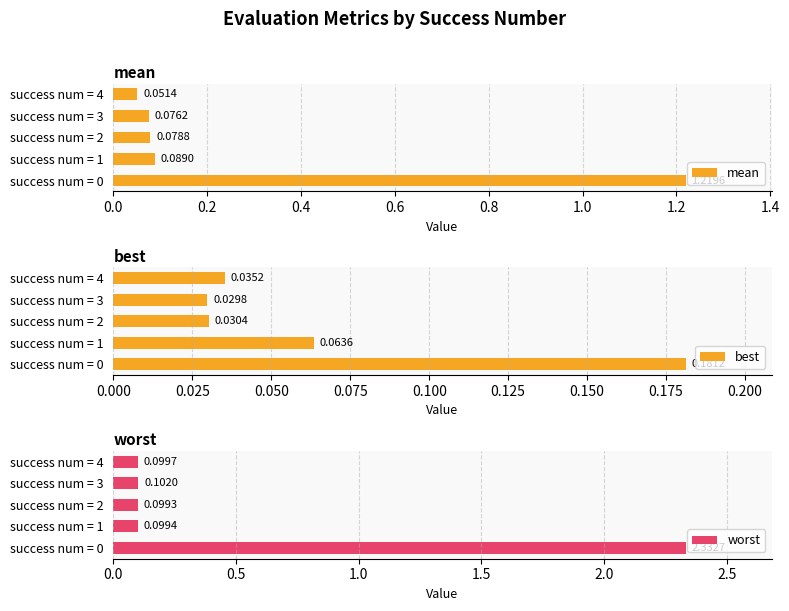

Which has a higher value, success num = 4 or success num = 1?

success num = 1